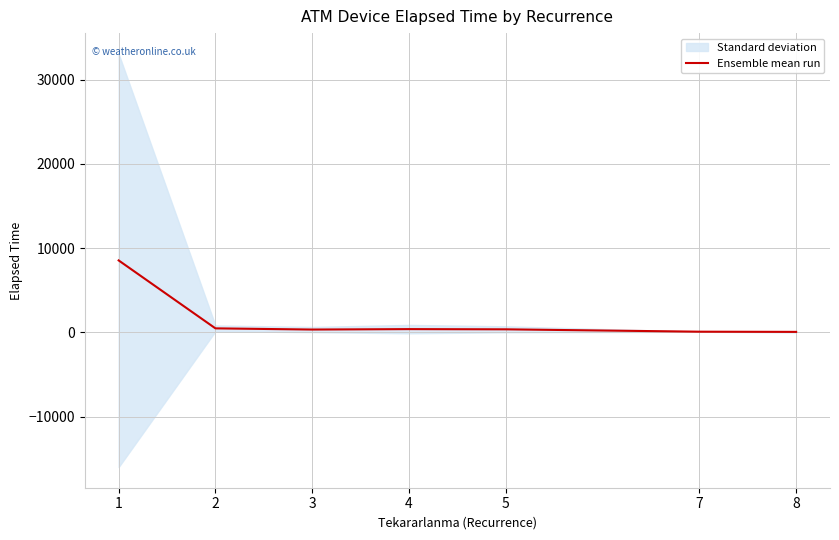

Read the value at 3.

344.4